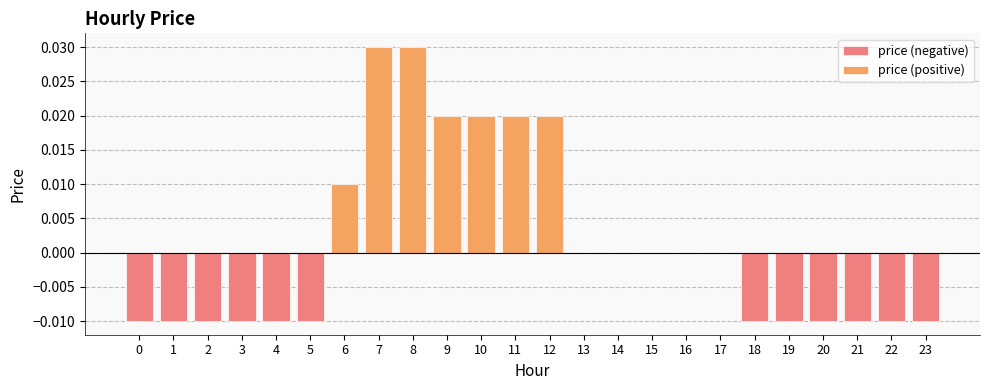

Are the bars horizontal?

No